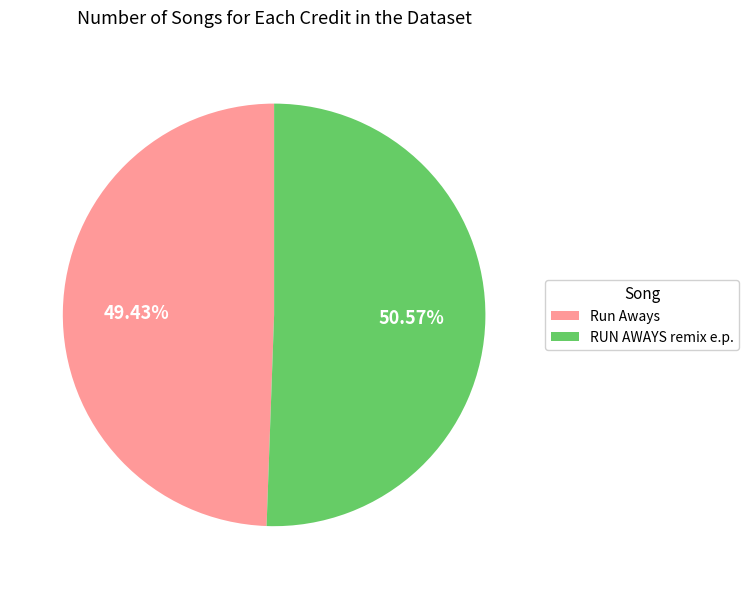

Is it true that RUN AWAYS remix e.p. is 51% of the pie?

True